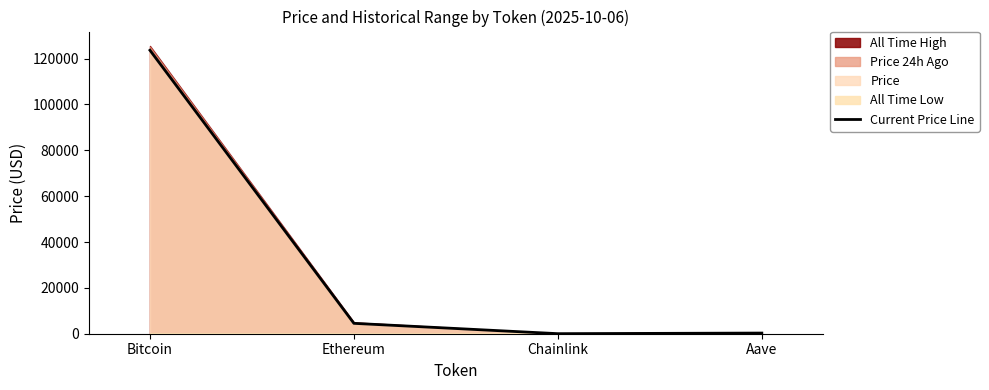

What is the sum of the values at Ethereum and Bitcoin?

128143.0